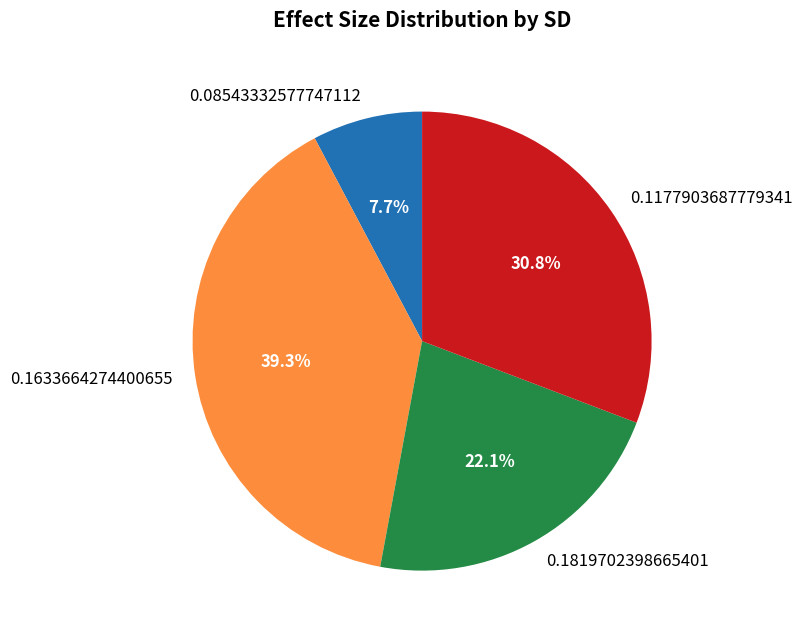

Does 0.1633664274400655 account for over 50% of the chart?

No